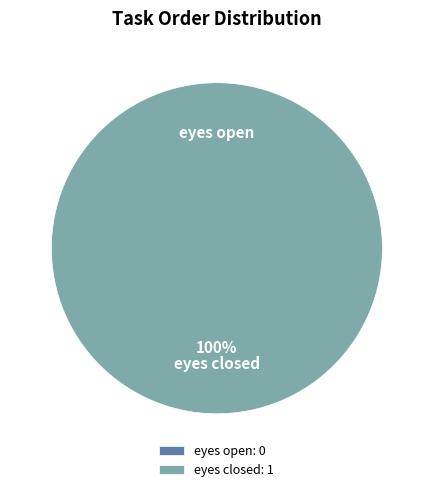

How many segments does this pie chart have?

2